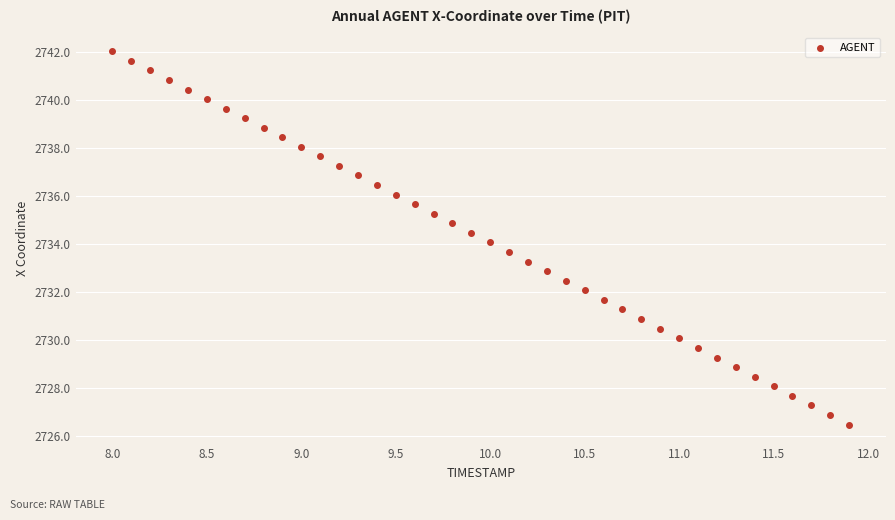

What is the range of Y values (max minus min)?

15.6